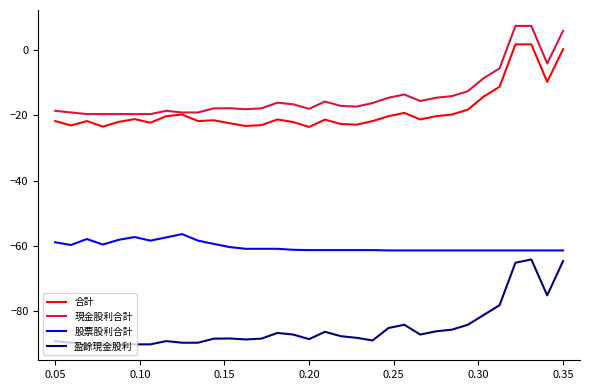

What is the sum of all 現金股利合計 values?

-463.8